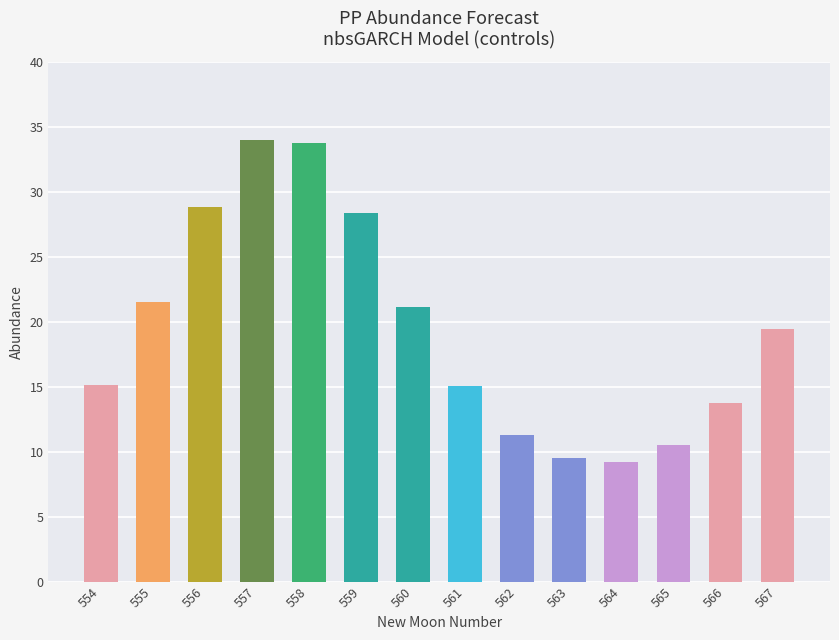

What is the sum of all values?

271.4